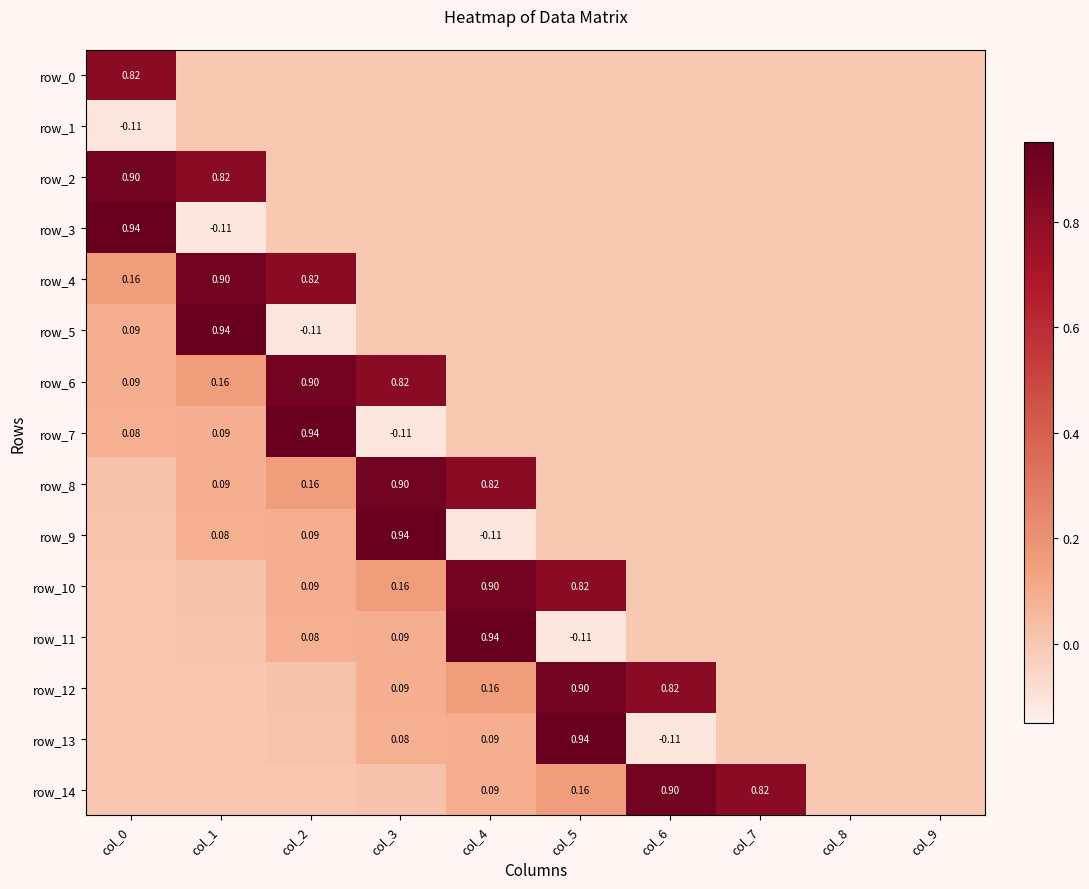

Which series has the widest spread of values?

row_3